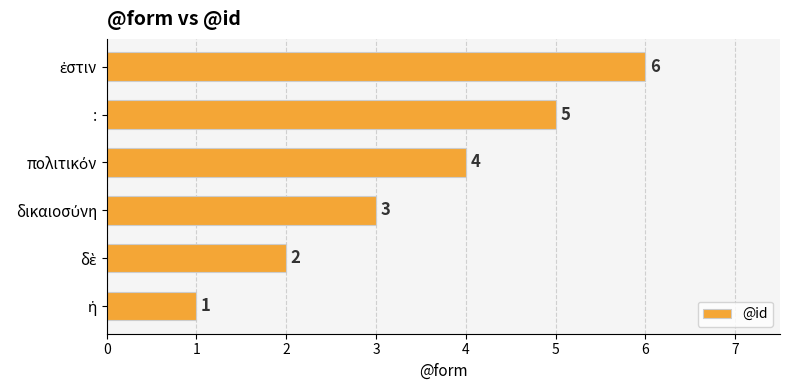

What is the difference between the maximum and second lowest values?

4